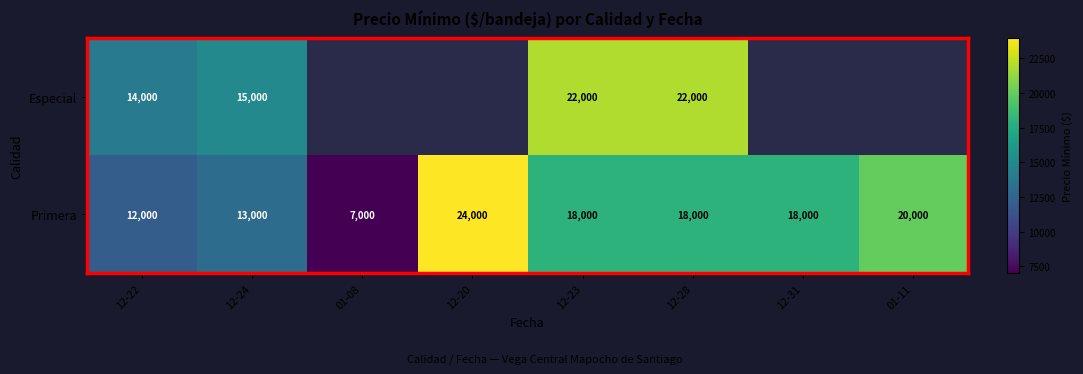

How many categories are shown in the chart?

8